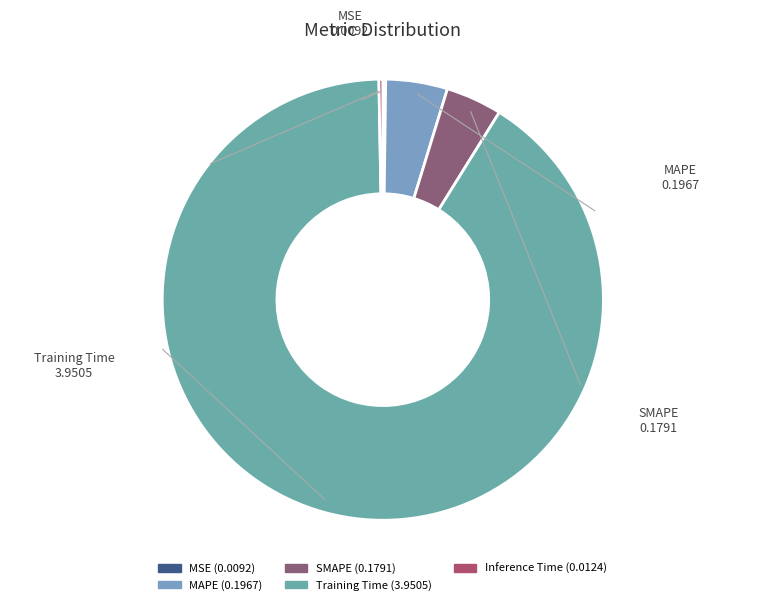

What is the majority slice?

Training Time